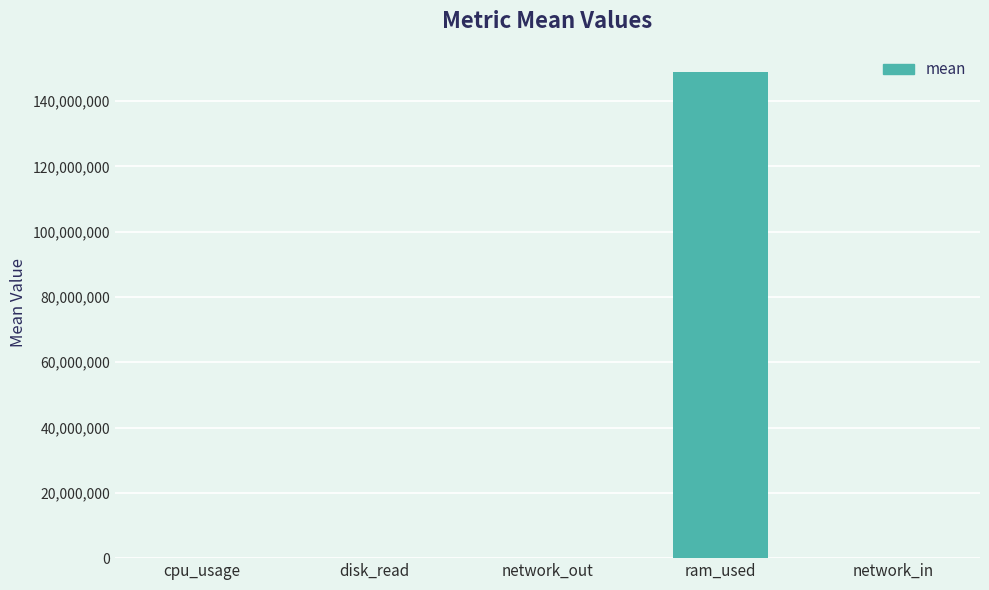

The chart shows a value of 68220965.0 at ram_used. True or false?

False